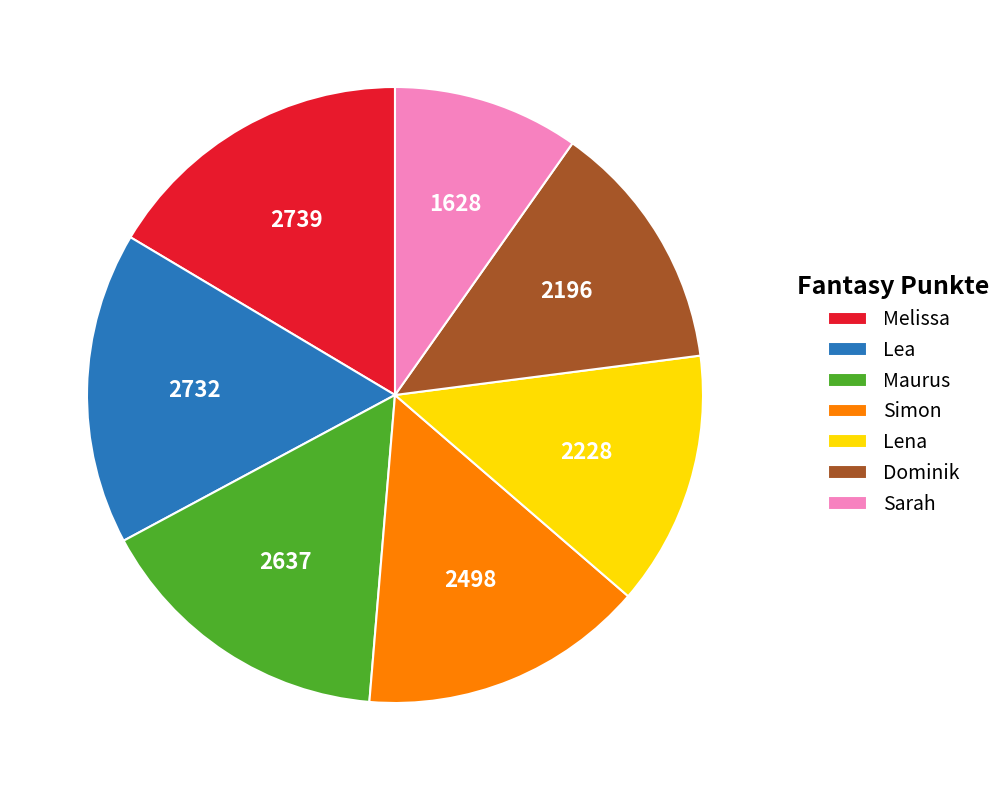

Which slice is the smallest?

Sarah